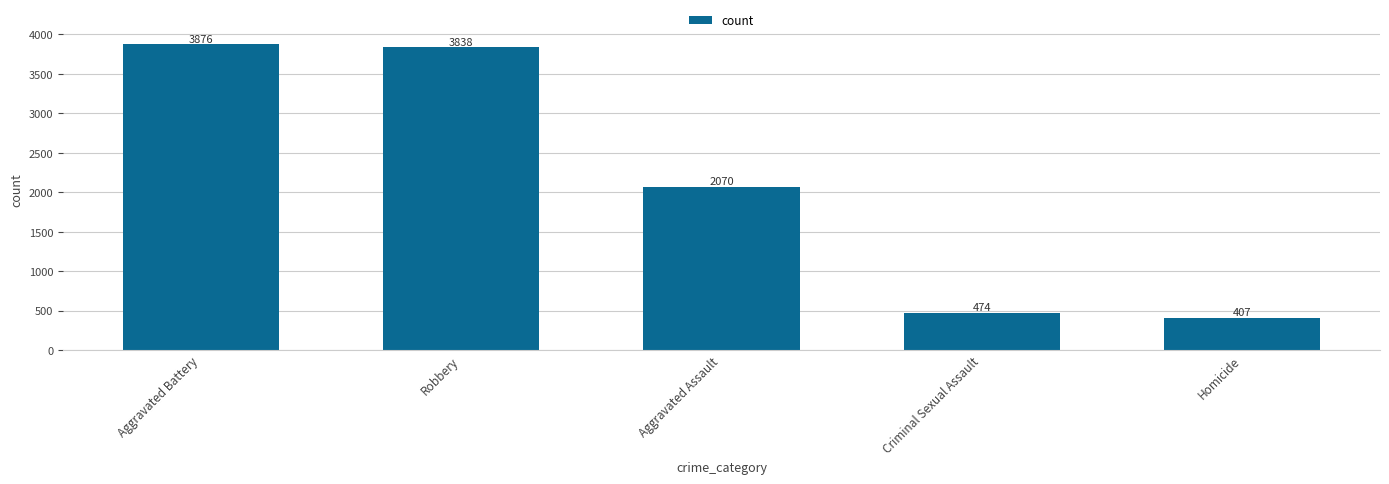

Read the value at Aggravated Assault.

2070